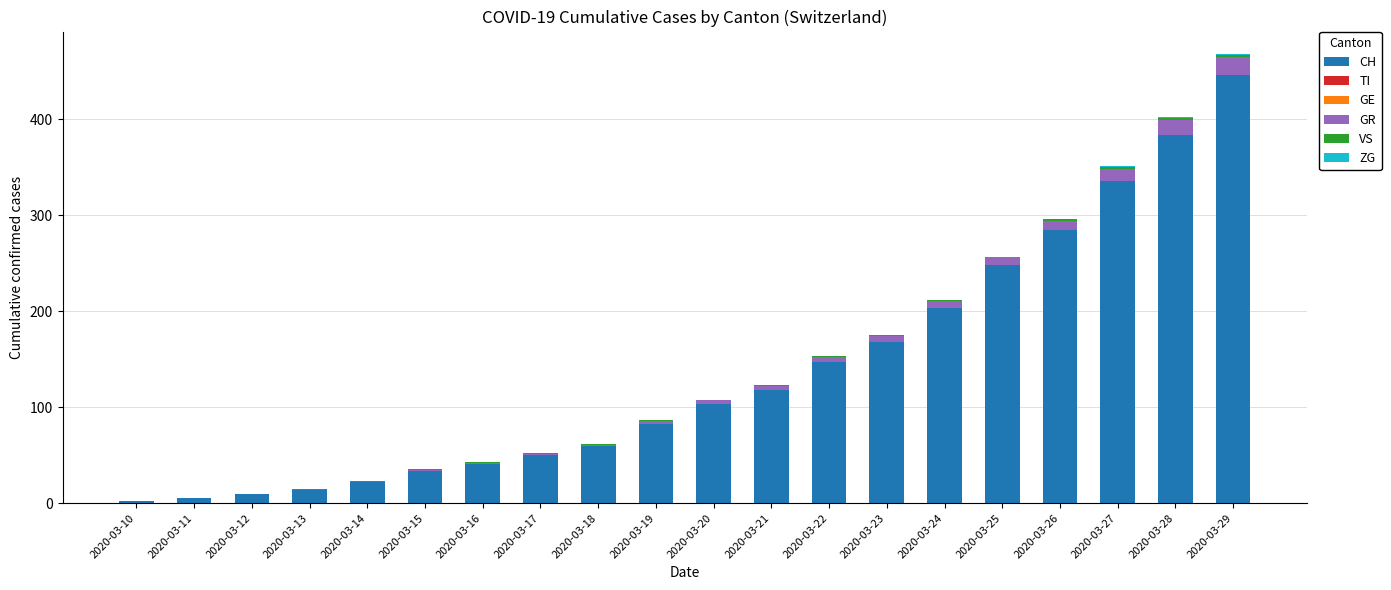

The CH series shows 60 at 2020-03-18. True or false?

True